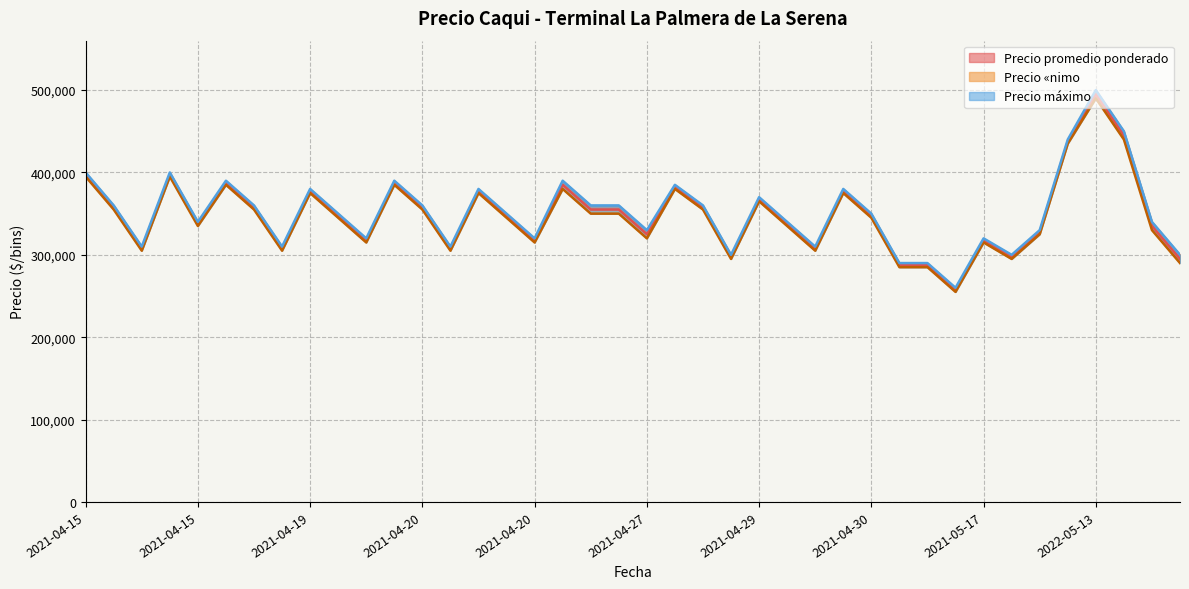

The Precio máximo series shows 514613 at 2021-04-29. True or false?

False